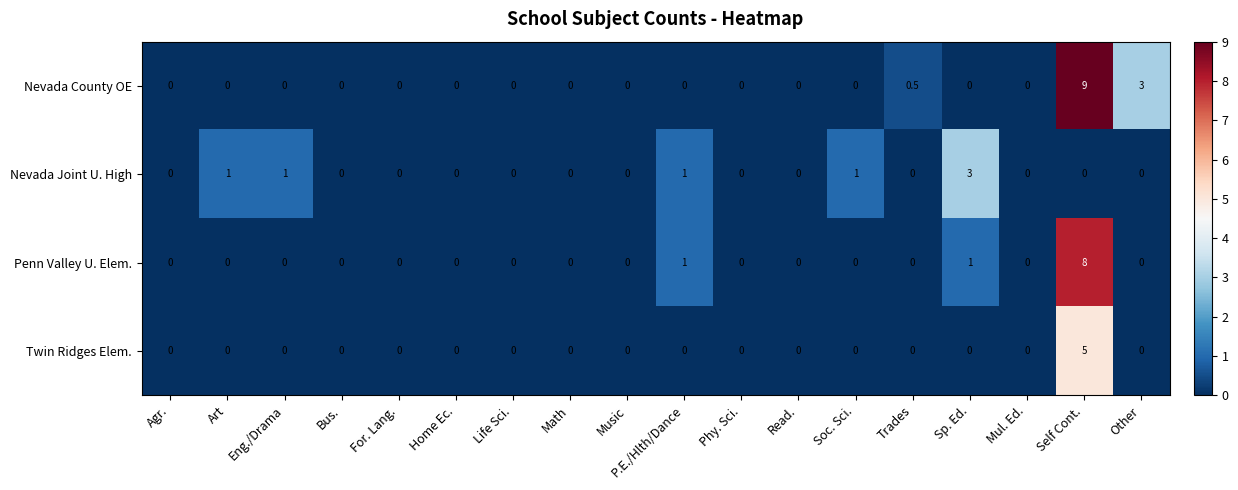

Rank the series by their maximum value, from lowest to highest.

Nevada Joint U. High, Twin Ridges Elem., Penn Valley U. Elem., Nevada County OE